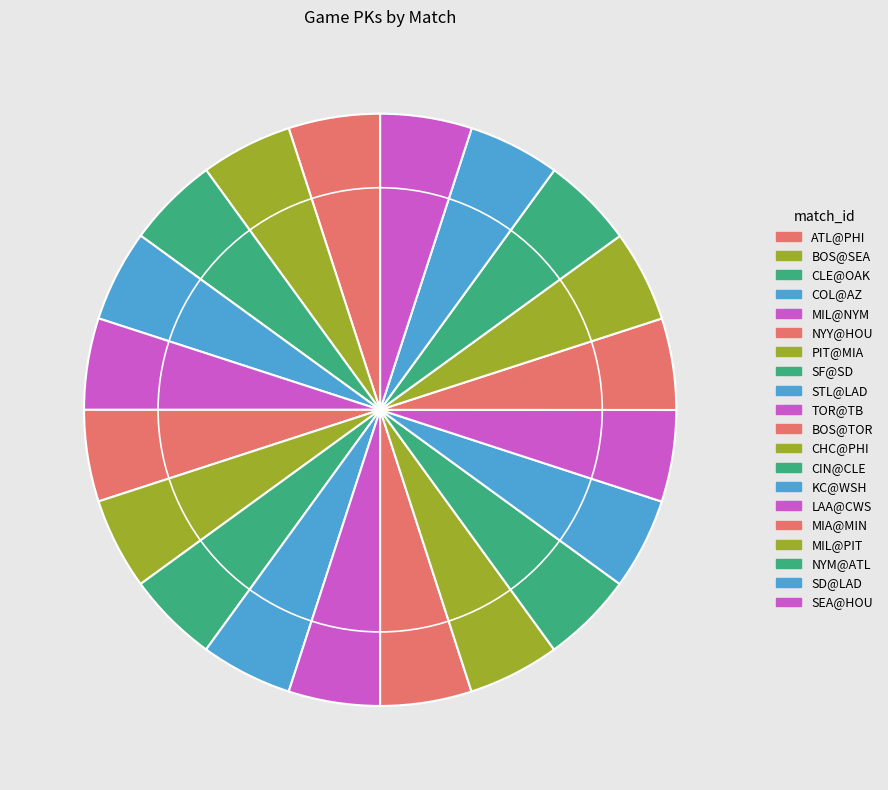

How many segments does this pie chart have?

20